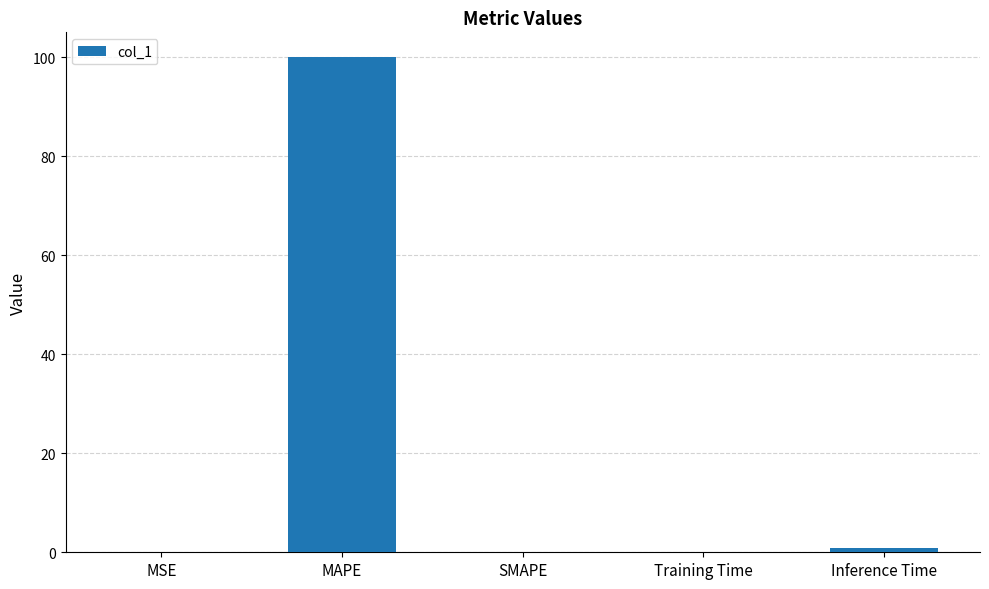

Is it true that the value at SMAPE is 0.0?

True